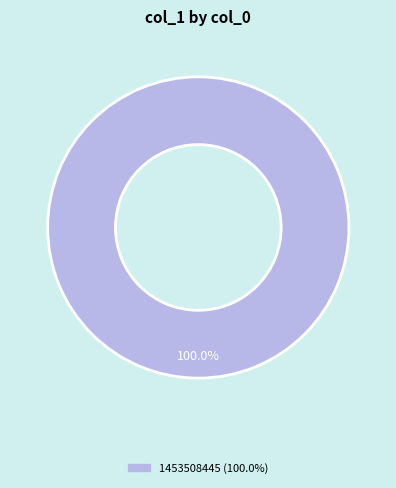

Is there a majority slice in this chart?

Yes